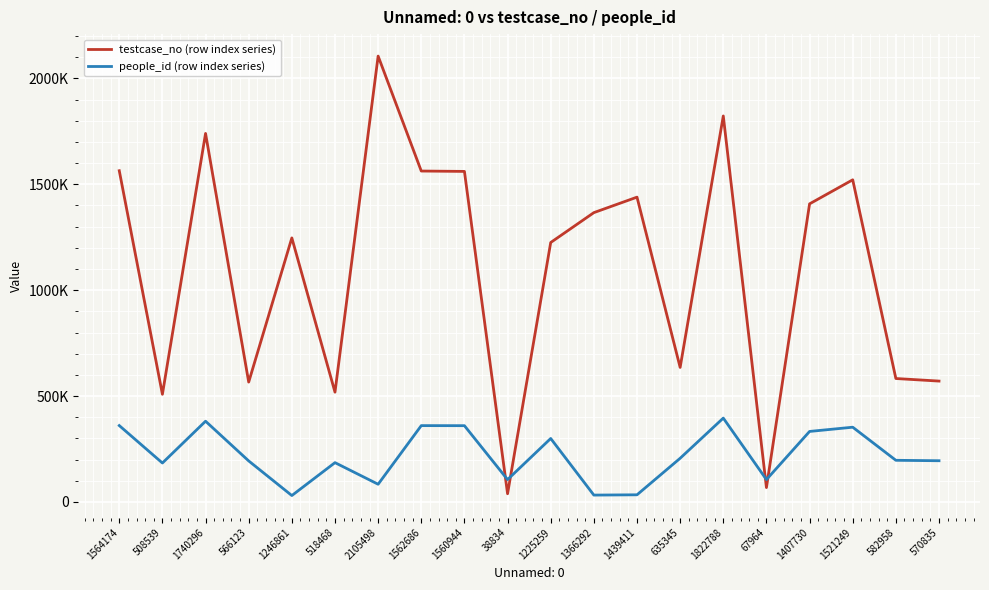

What are all the series names shown in the legend?

testcase_no (row index series), people_id (row index series)